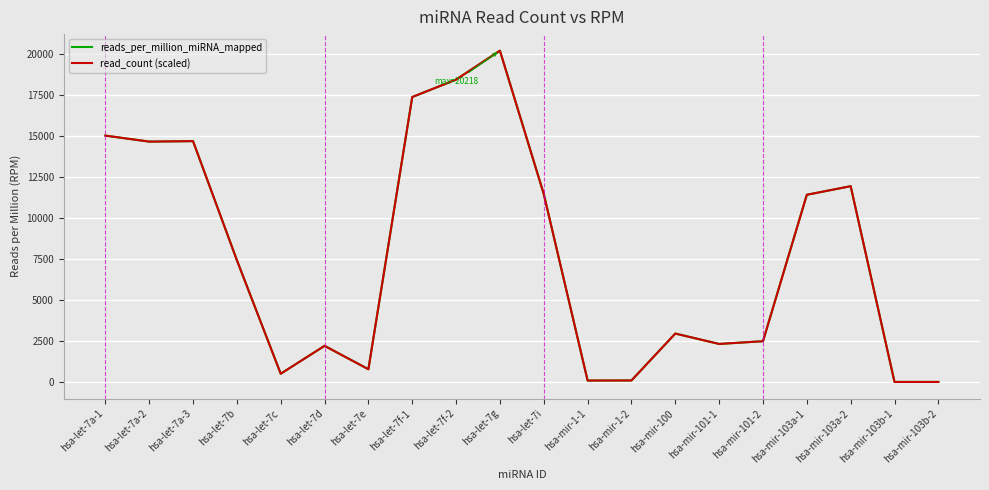

What is the total value across all series at hsa-let-7a-1?

30067.9